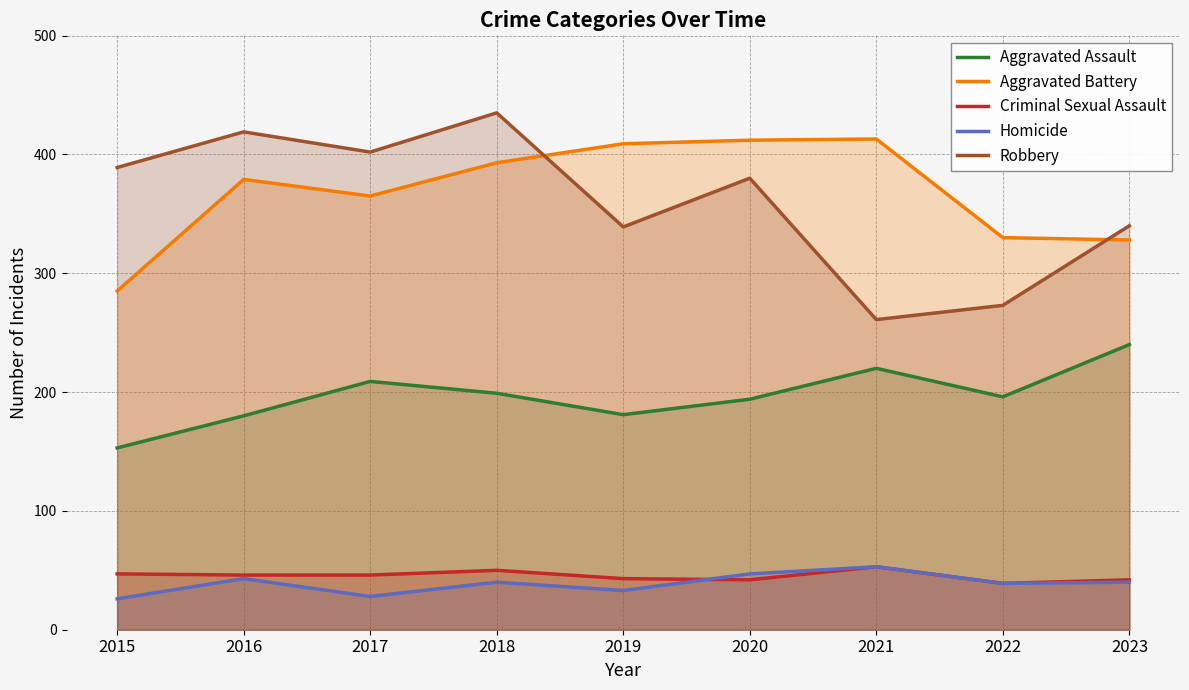

What is the value of the Homicide point at the 7th from the left?

53